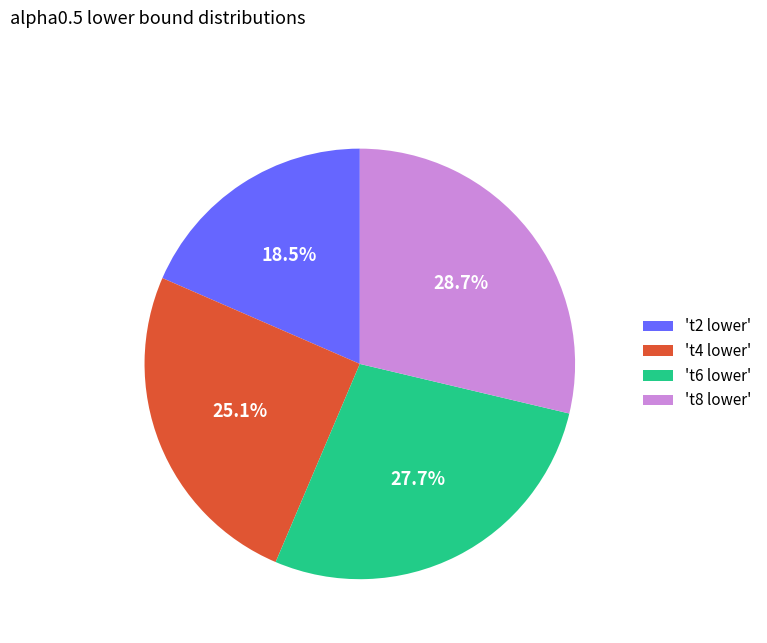

Count the number of slices in the pie.

4